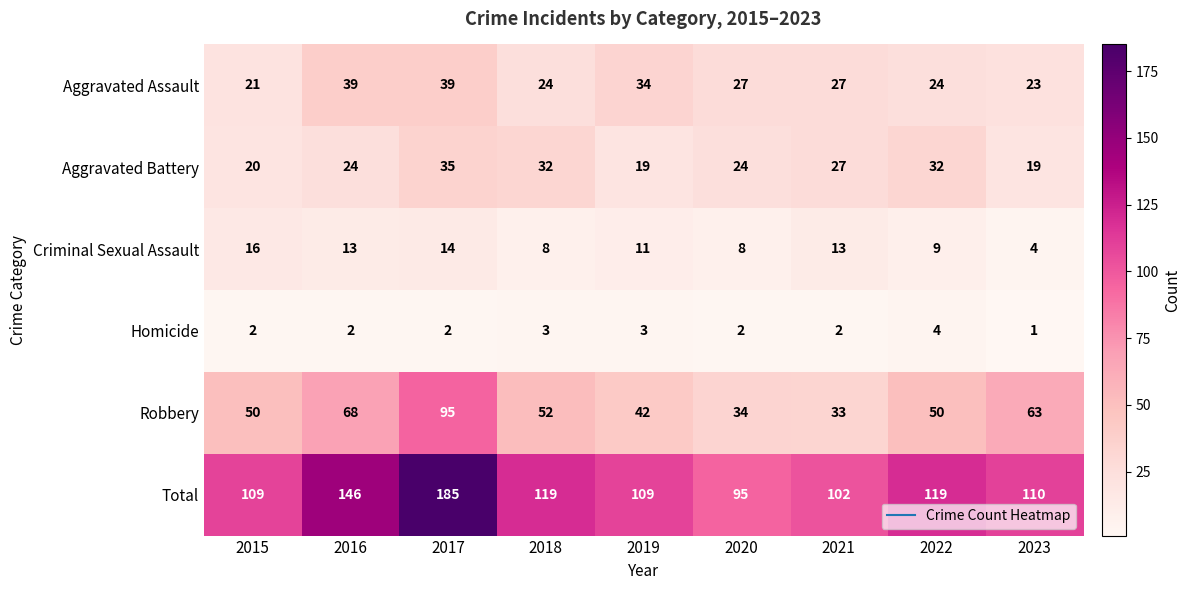

Is it true that Total equals 119 at 2018?

True